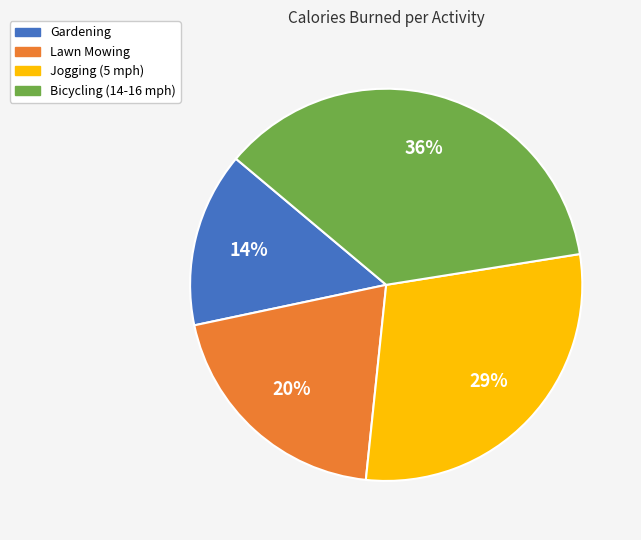

To the nearest percent, what is the difference between the largest and smallest slice percentages?

22%